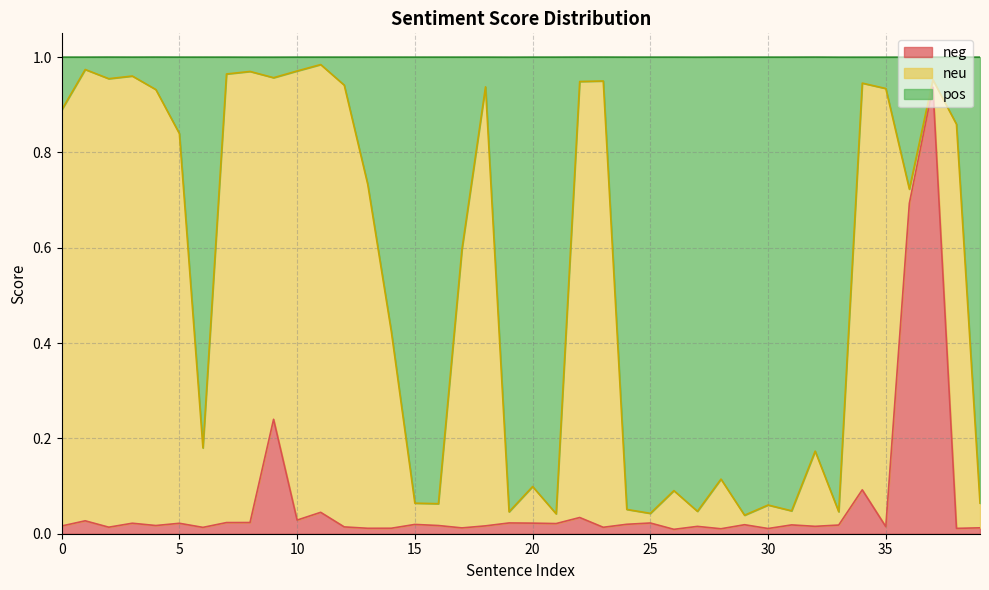

What is the difference between the highest and lowest values at 34?

0.9